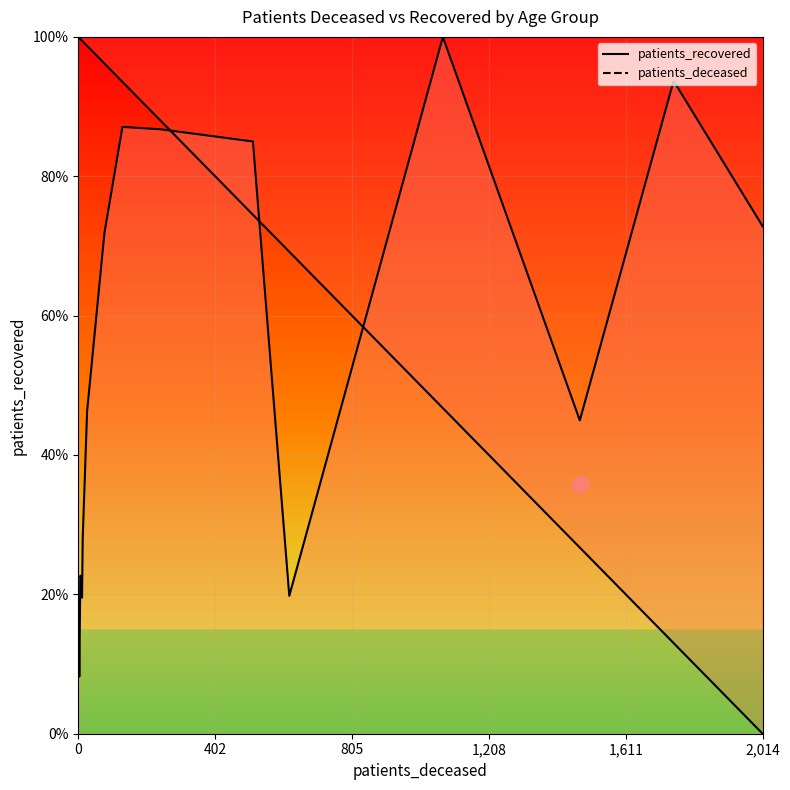

At which label is patients_deceased closest to 0?

2,014